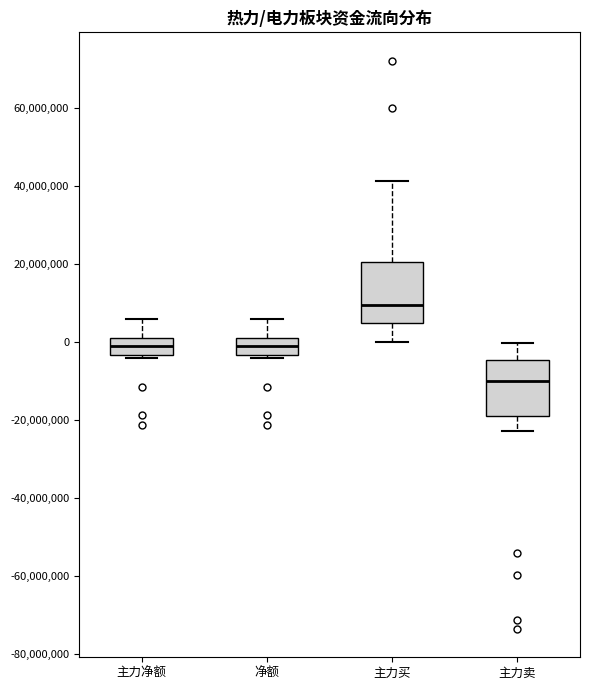

Reading left to right, transcribe this box plot: for each box, give where its median line is, the range the box spans, and where its two whiskers end, as read against the y-axis. The values are not printed on the chart, so give them approximately, as read against the axis.

主力净额: median -2000000, box -4000000 to 2000000, whiskers -4000000 to 6000000
净额: median -2000000, box -4000000 to 2000000, whiskers -4000000 to 6000000
主力买: median 10000000, box 4000000 to 20000000, whiskers 0 to 42000000
主力卖: median -10000000, box -18000000 to -4000000, whiskers -22000000 to 0